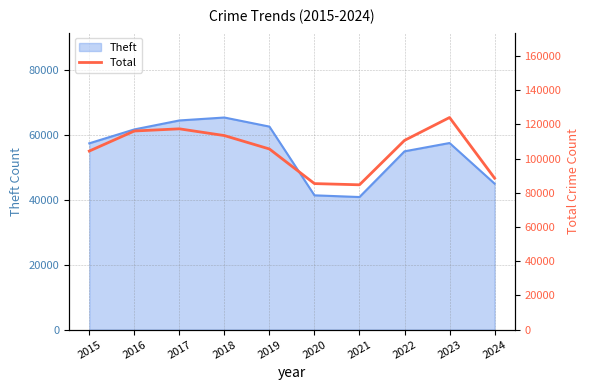

Where is the first local minimum?

2021